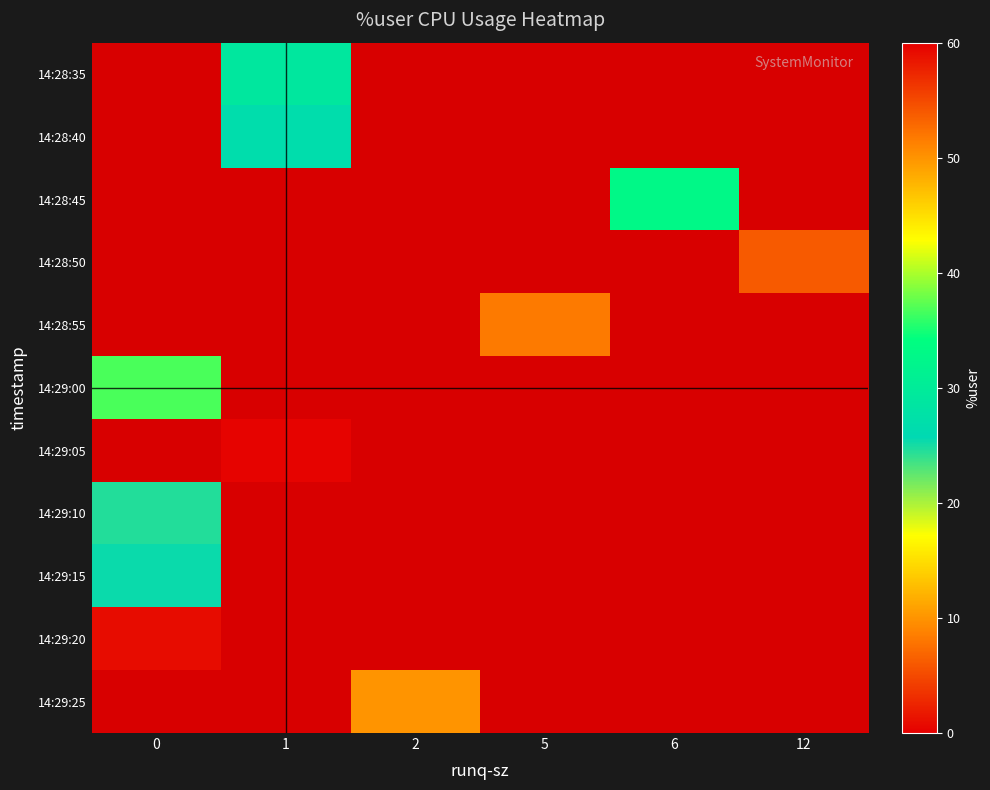

At how many categories does at least one series exceed 46?

2